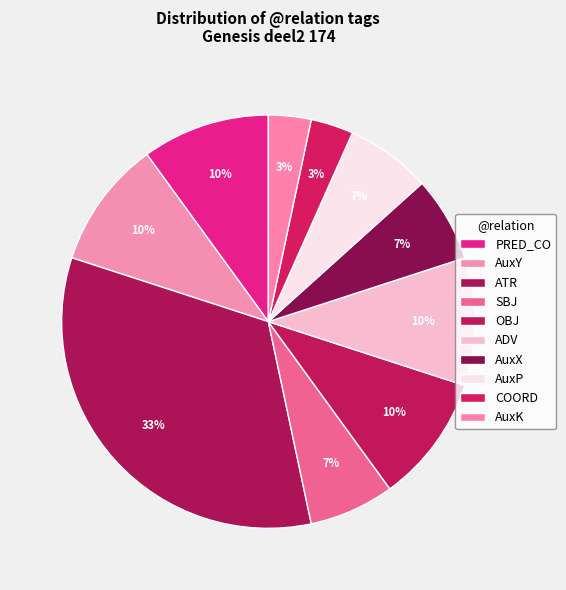

Do SBJ and AuxY together represent more than half of the pie?

No